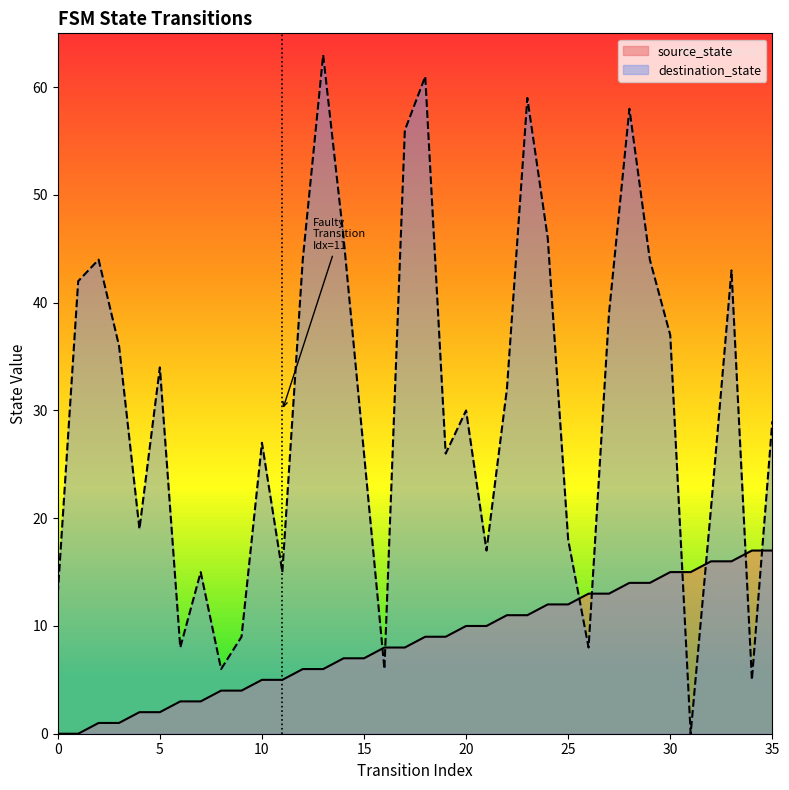

How many intersections are there between destination_state and source_state?

8